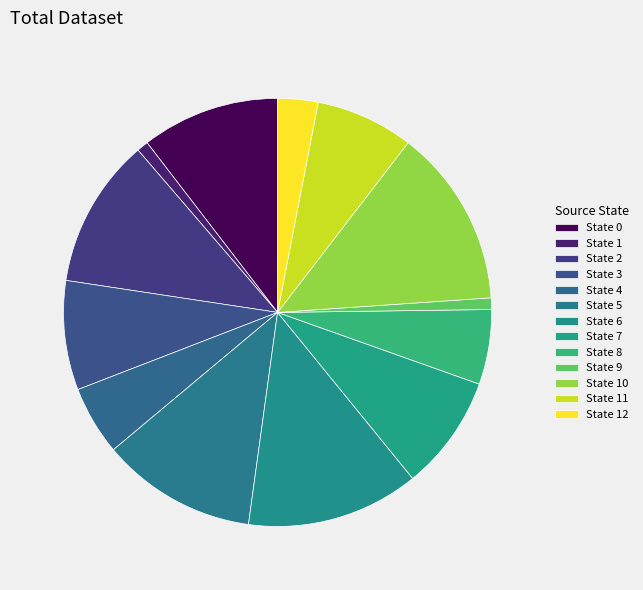

Which slice is the smallest?

1